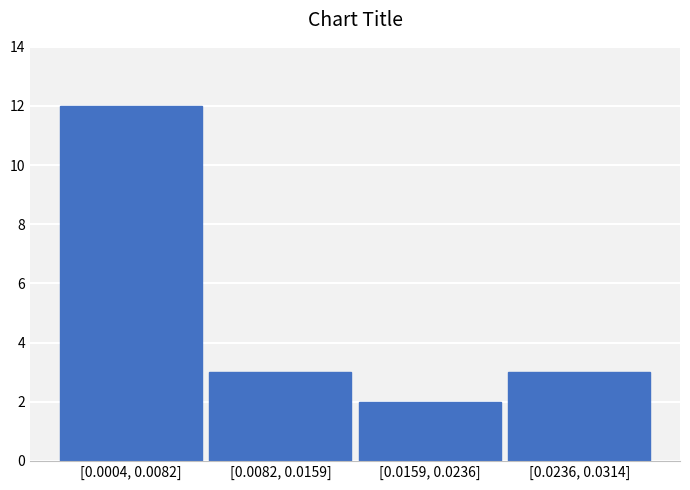

Reading left to right, extract all data points from this chart.

[0.0004, 0.0082]=12	[0.0082, 0.0159]=3	[0.0159, 0.0236]=2	[0.0236, 0.0314]=3